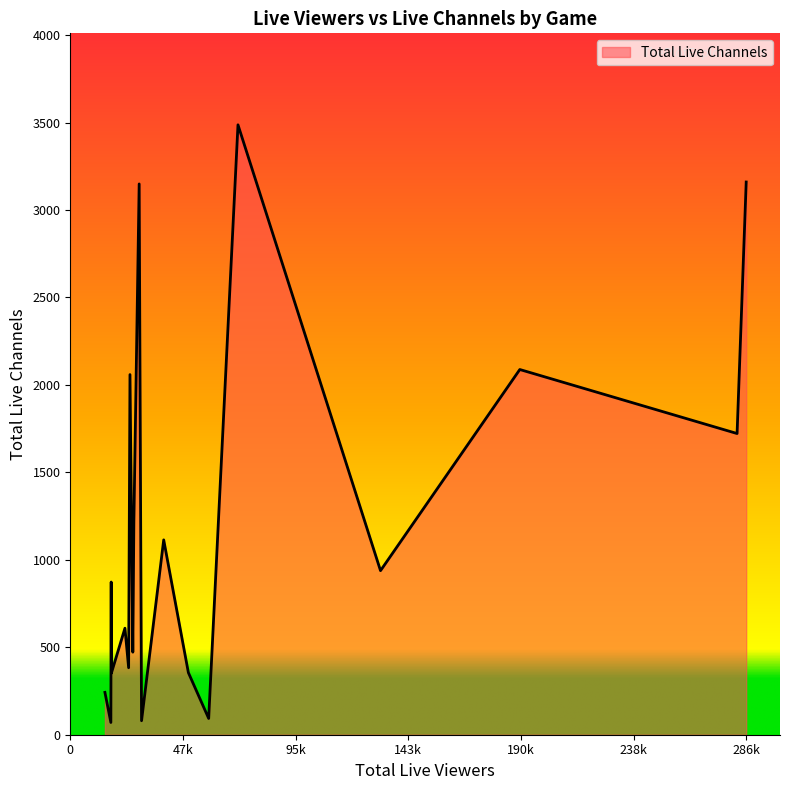

How many distinct data groups are displayed?

1